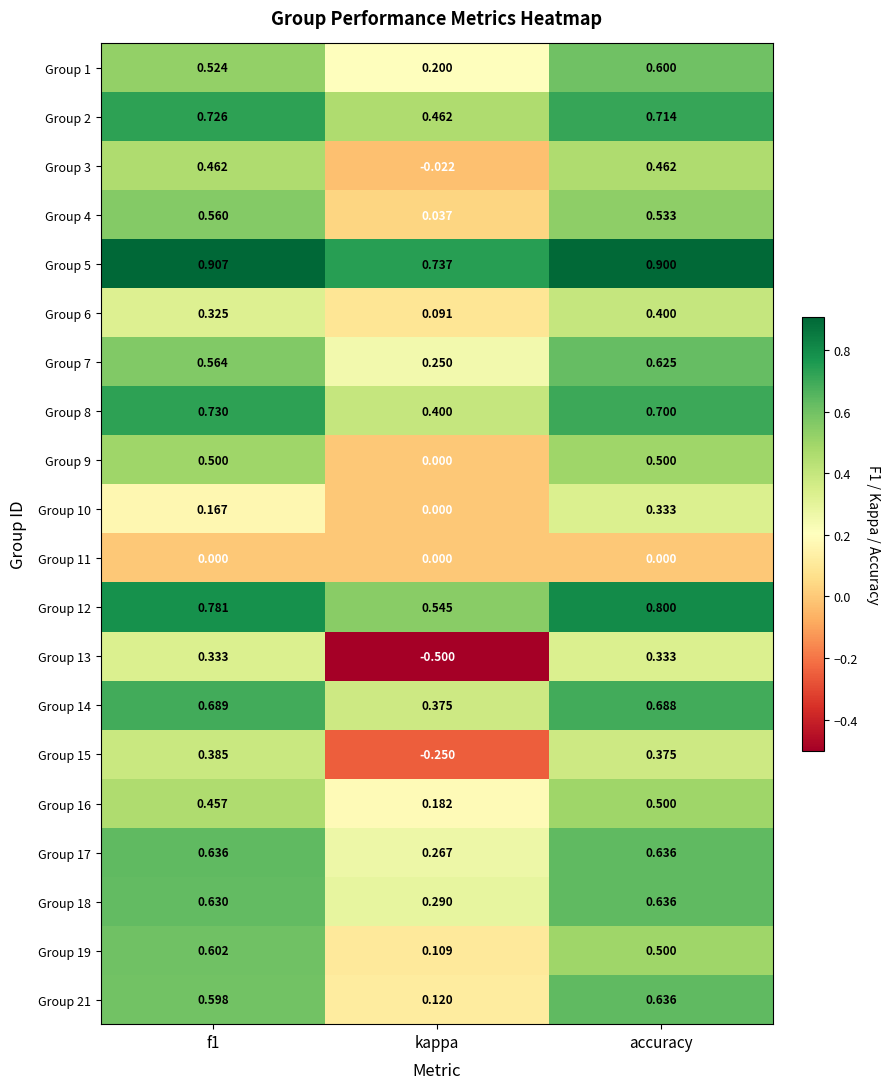

Where is Group 15 nearest to the value 0?

kappa